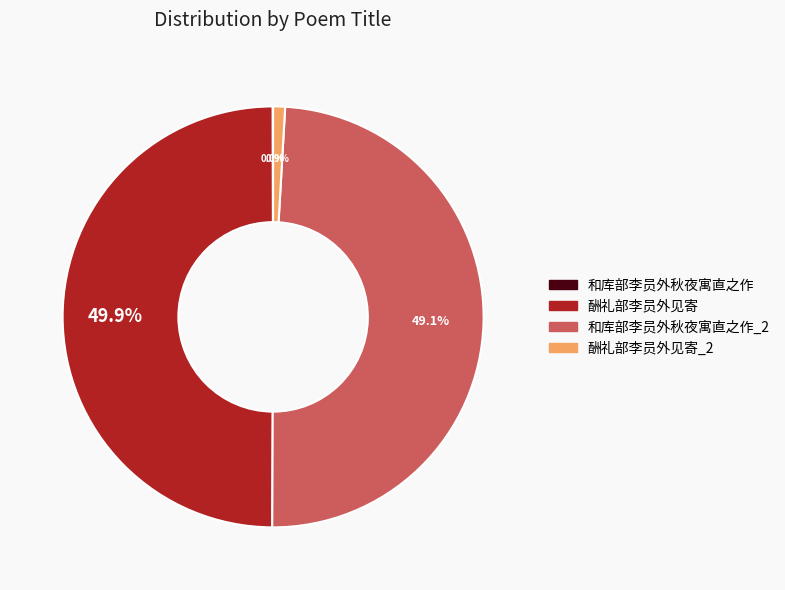

How many slices are in this pie chart?

4